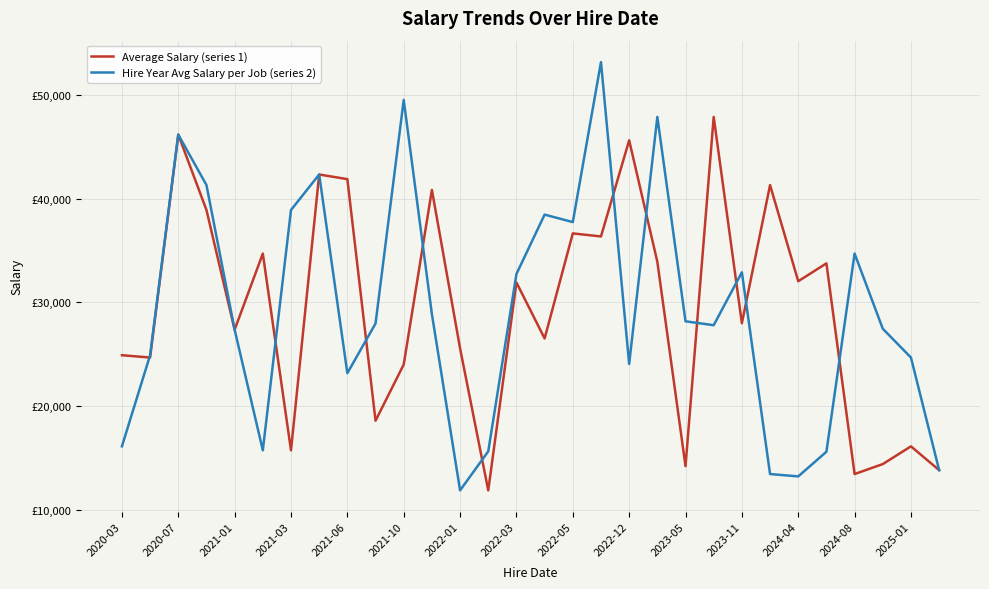

Is this an area chart (filled region under the line)?

No